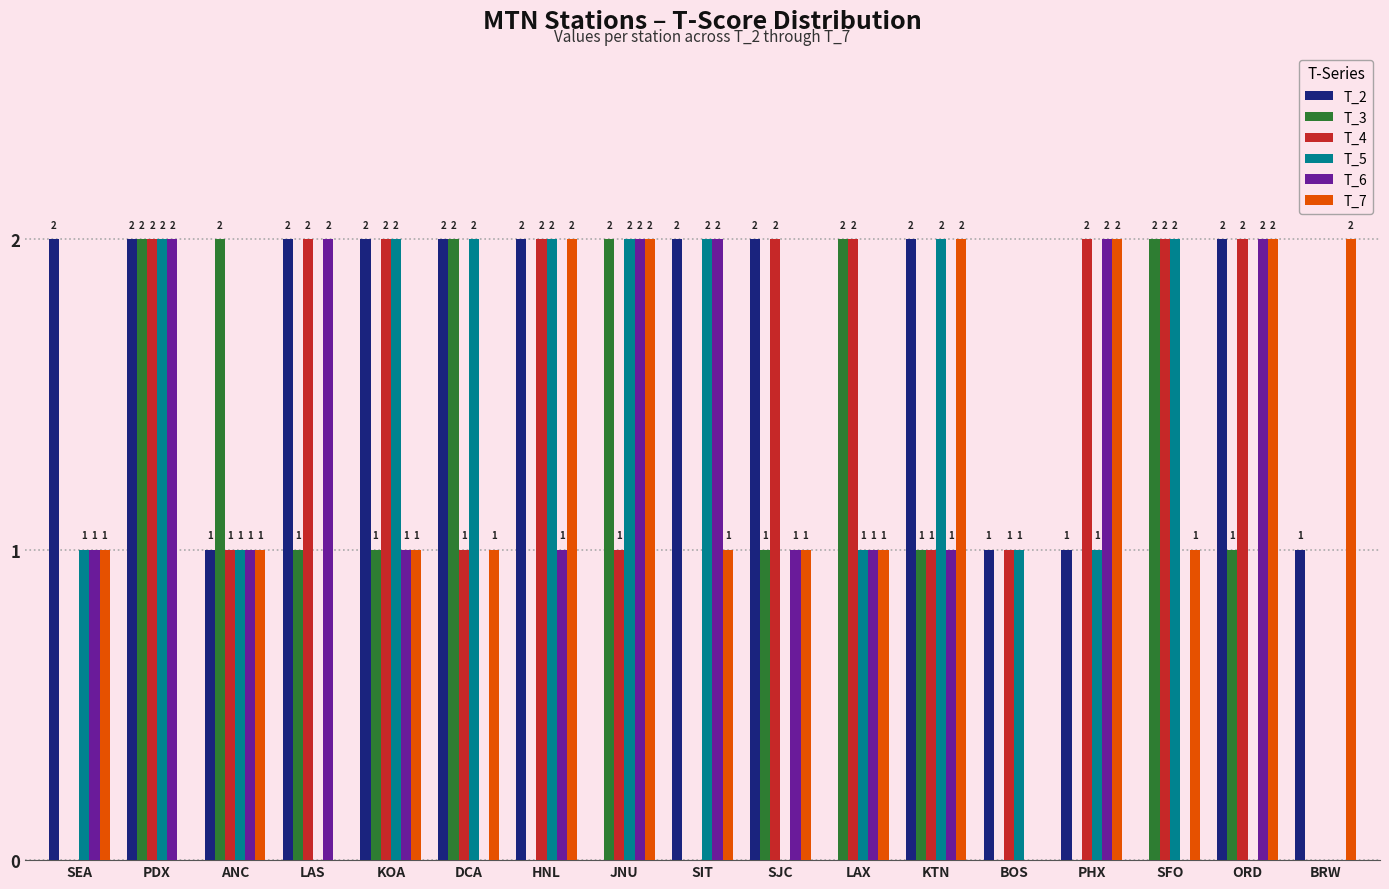

Is the value of T_2 at KTN greater than the value of T_5 at BRW?

Yes